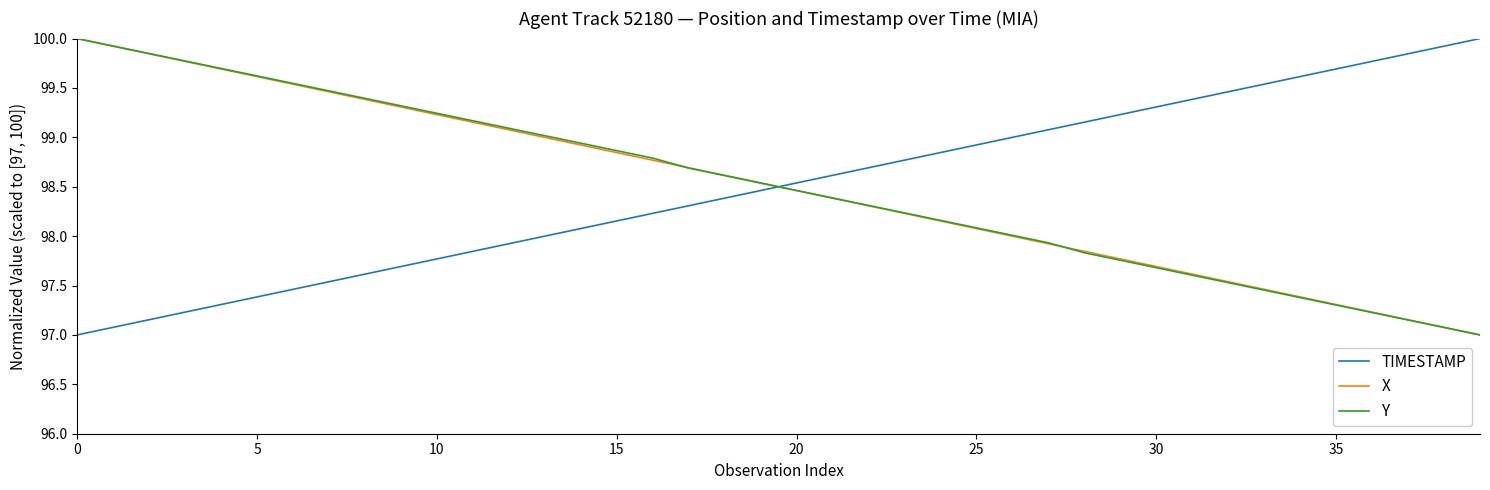

What is the minimum value shown in the chart?

97.0